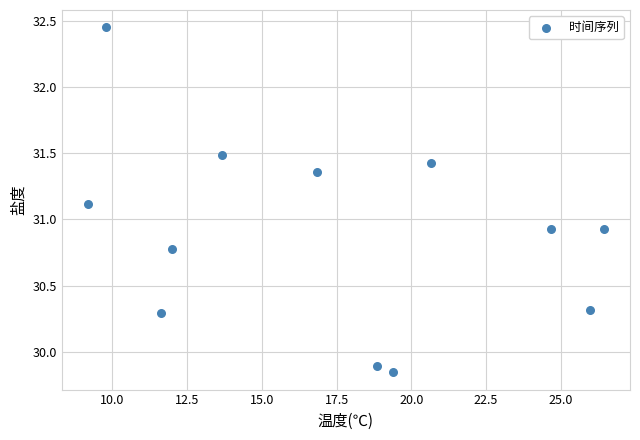

What is the average X value?

17.4